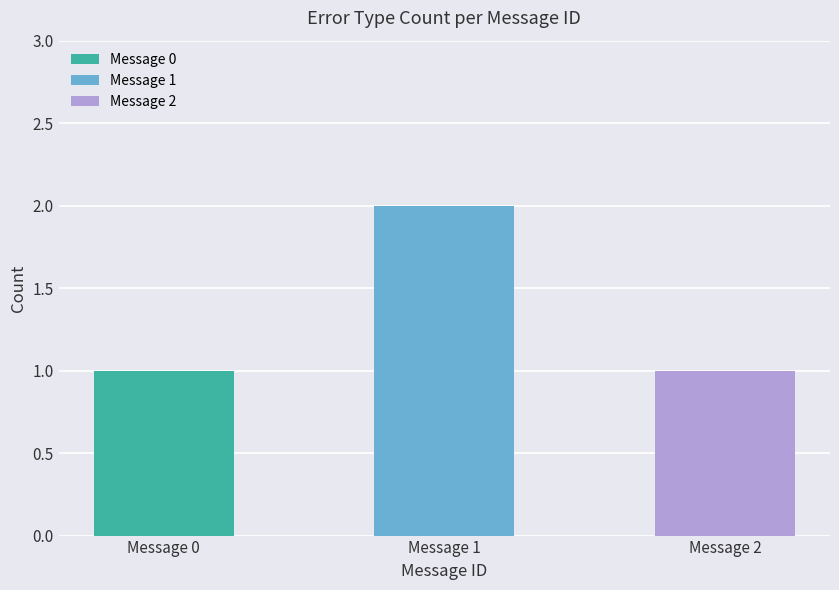

What is the spread (max minus min) of values at 2?

1